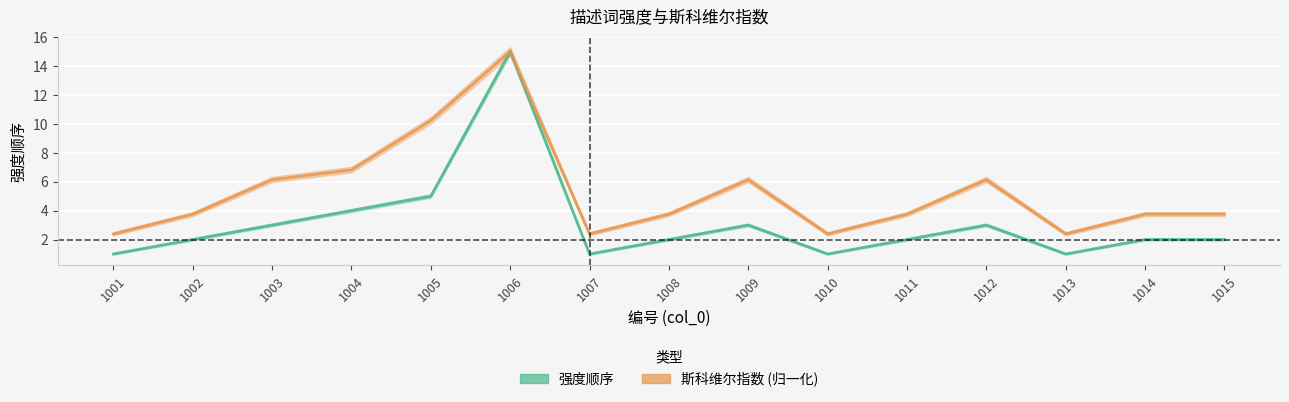

Is it true that 强度顺序 equals 0.7 at 1001?

False